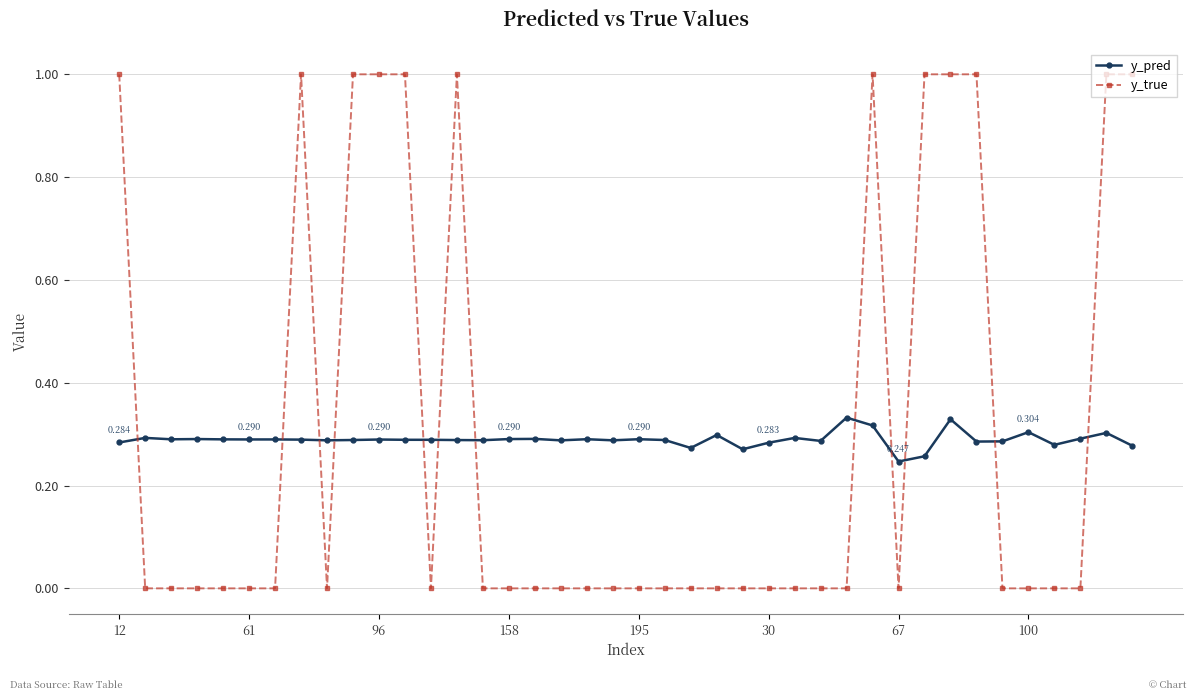

In y_pred, how many points are higher than both neighbors (excluding endpoints)?

13